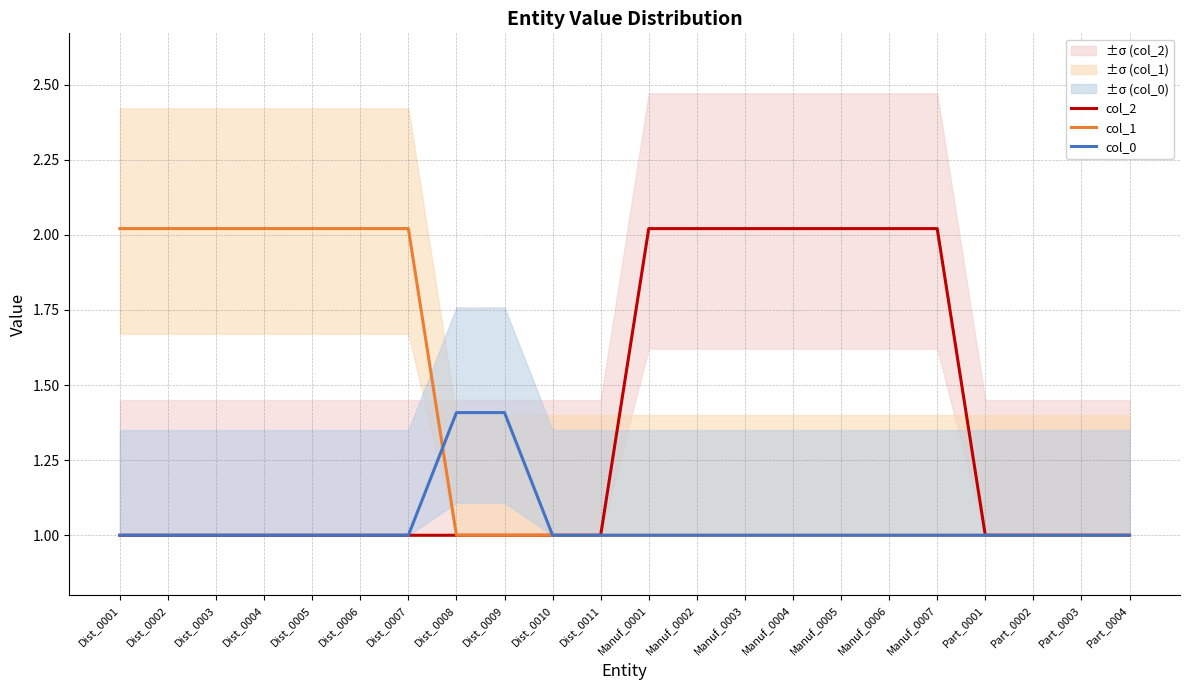

The value of col_0 at Dist_0004 is 1.7. True or false?

False